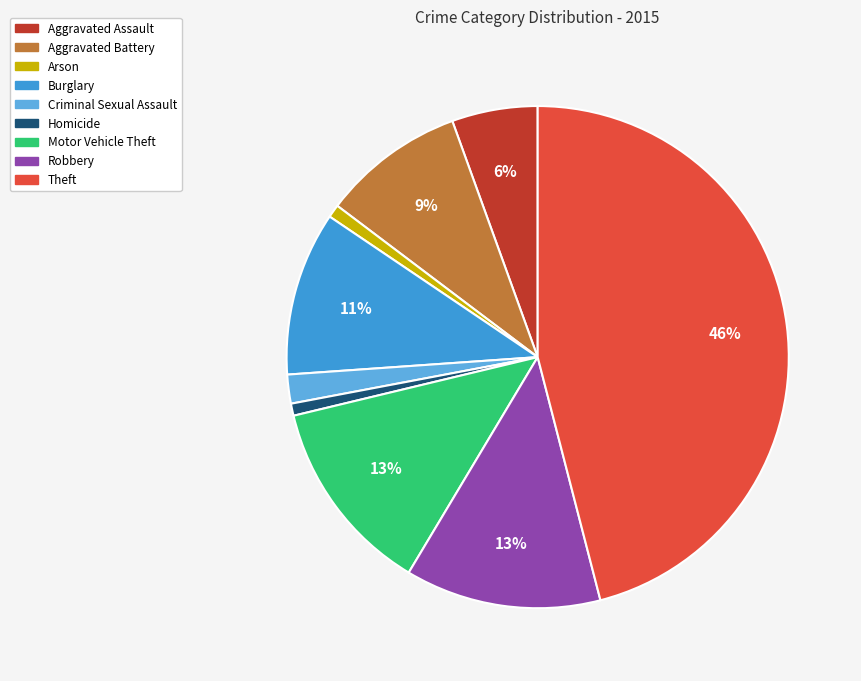

True or false: Theft accounts for 46% of the total.

True